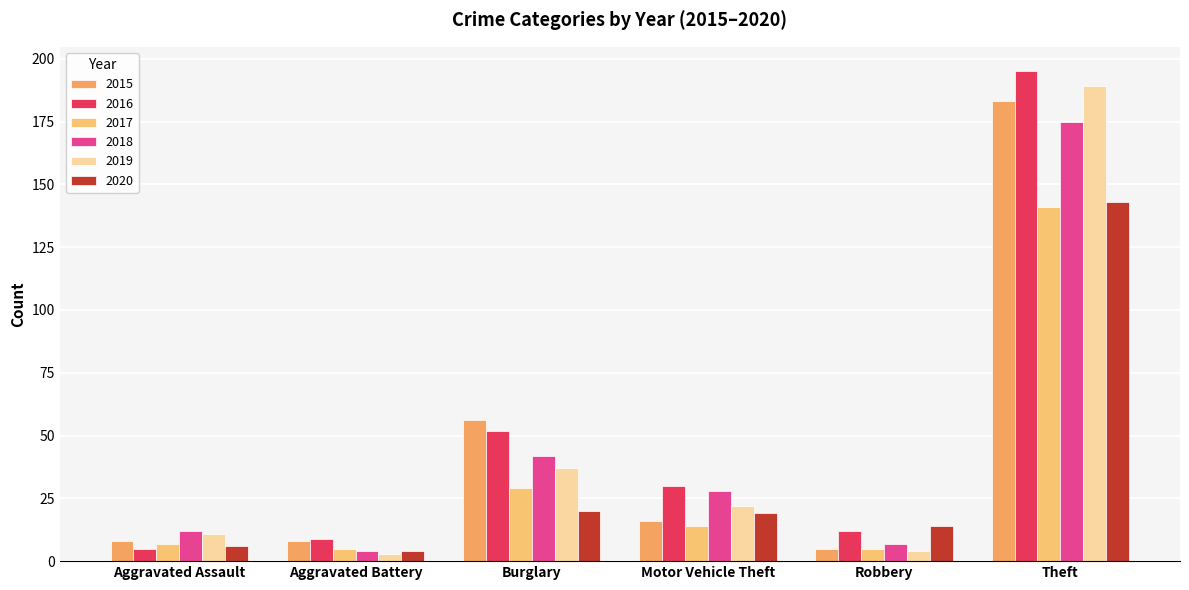

How many data points in 2018 are less than 28?

3